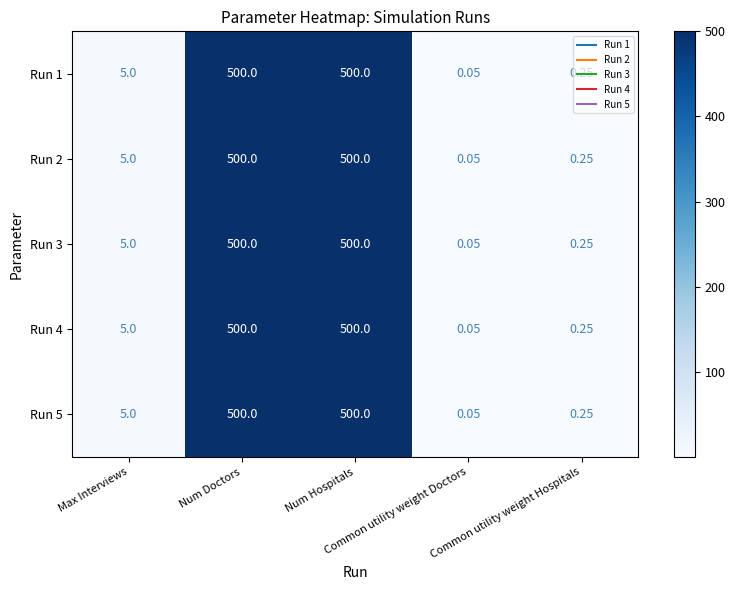

Which series has the largest total across all categories?

Run 1